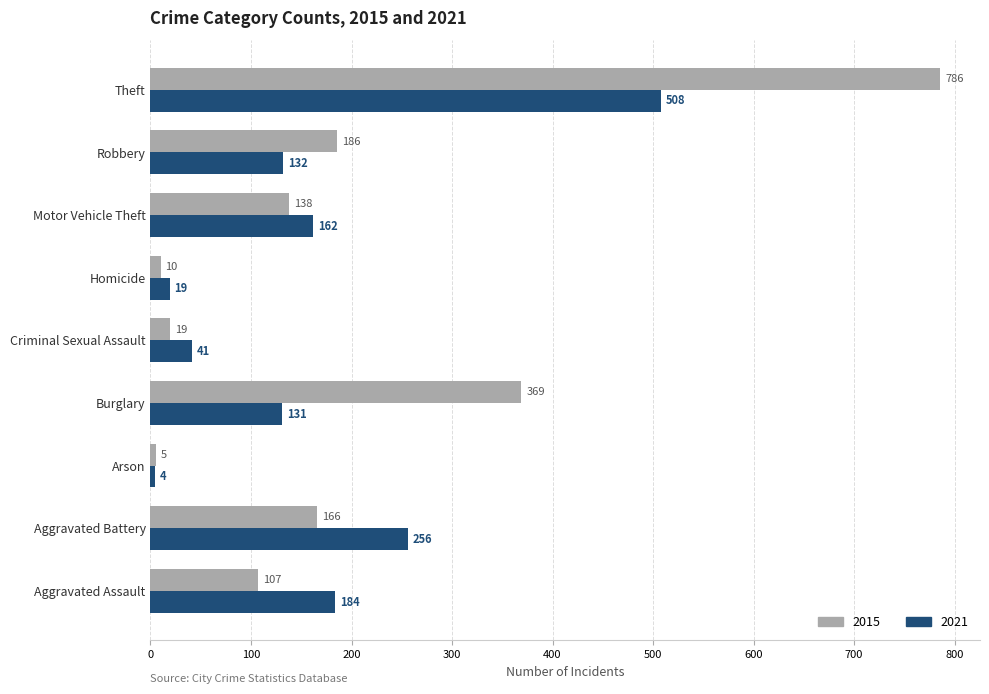

List the series in order of their overall mean, highest first.

2015, 2021